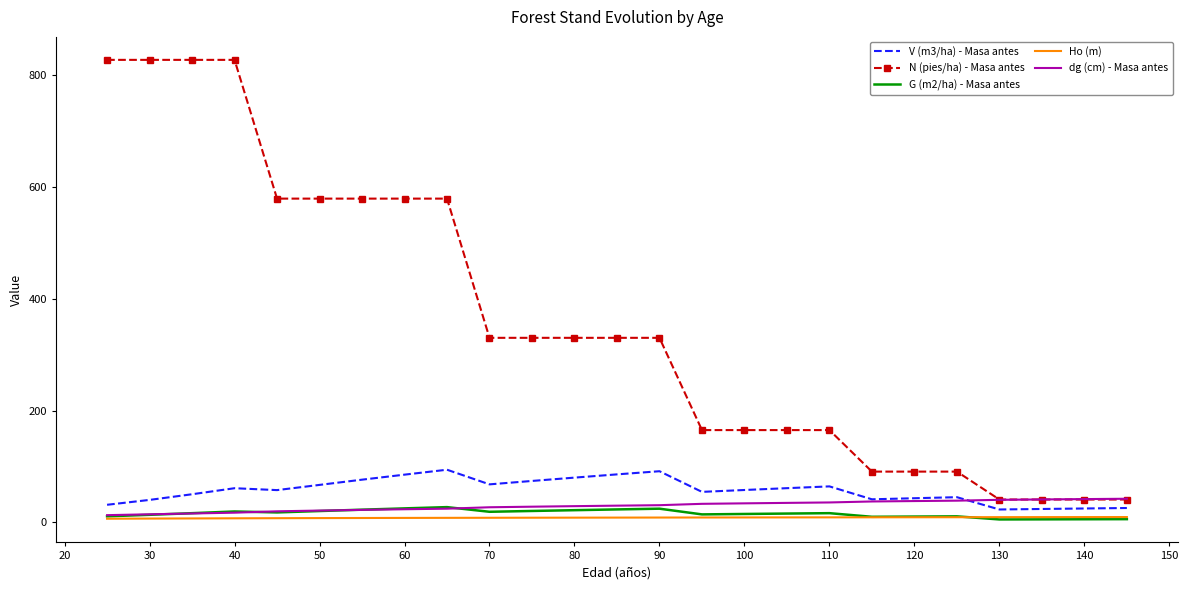

What is the difference between the maximum and minimum values in the dg (cm) - Masa antes series?

29.4